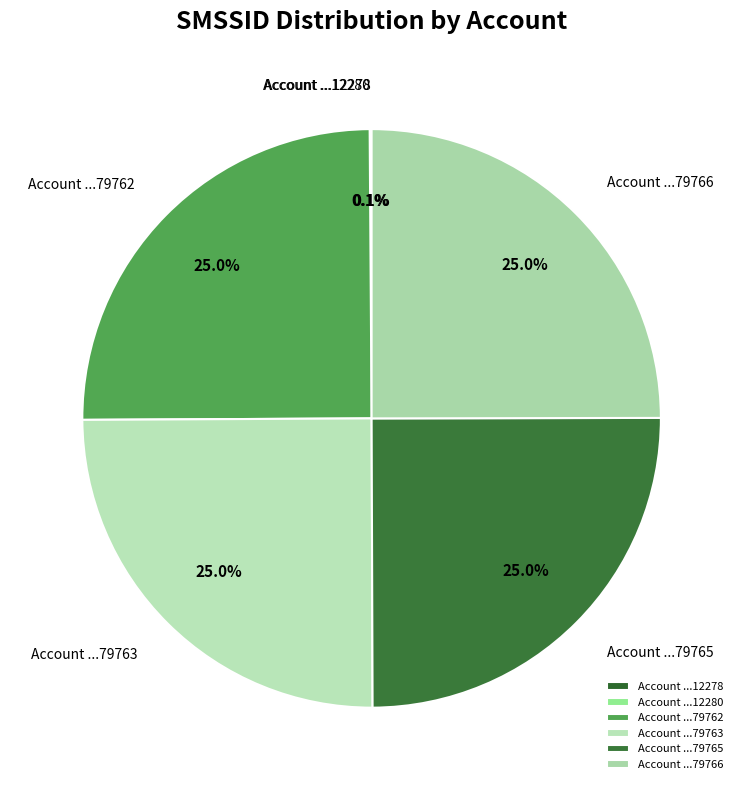

Is there any slice that represents more than half of the pie?

No